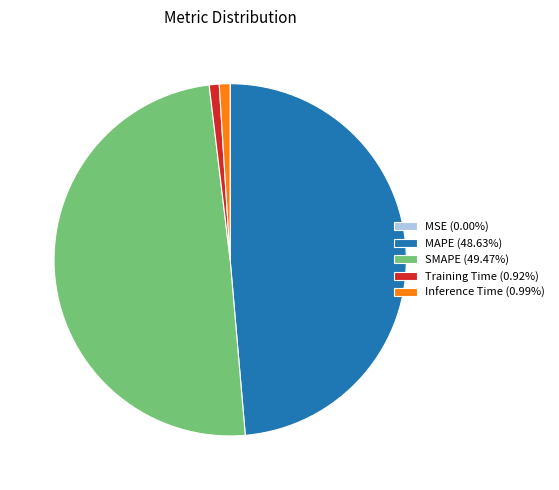

Is MAPE (48.63%) the majority of the pie?

No